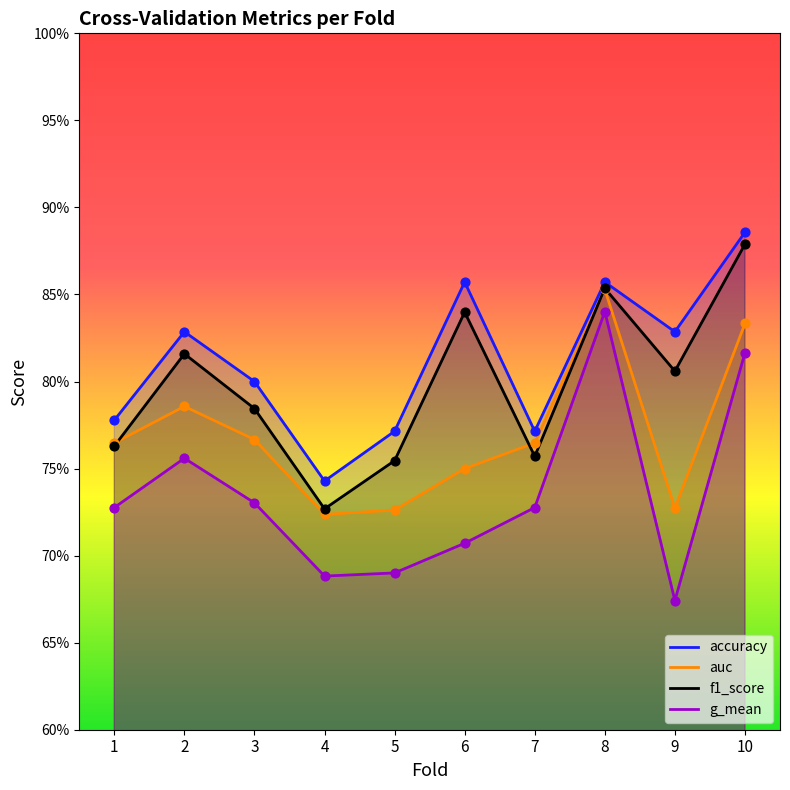

Which series contains the lowest Y value?

g_mean